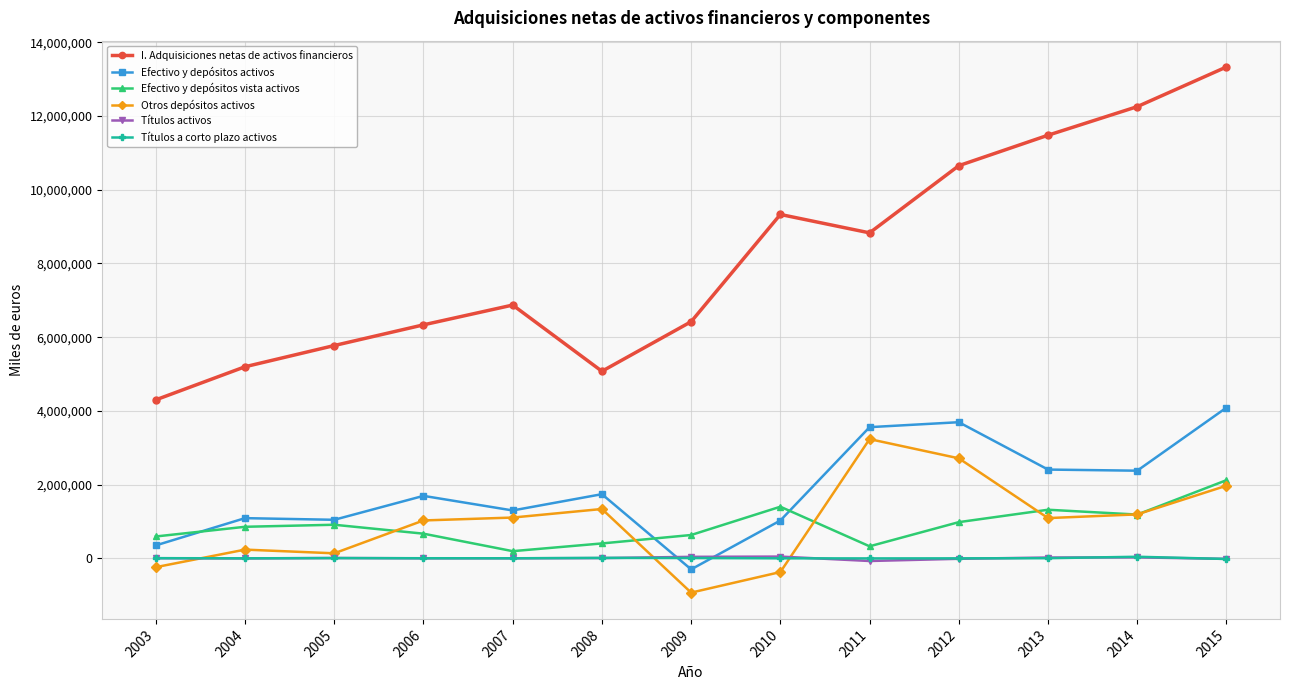

How many data points in Títulos a corto plazo activos are less than 666?

6